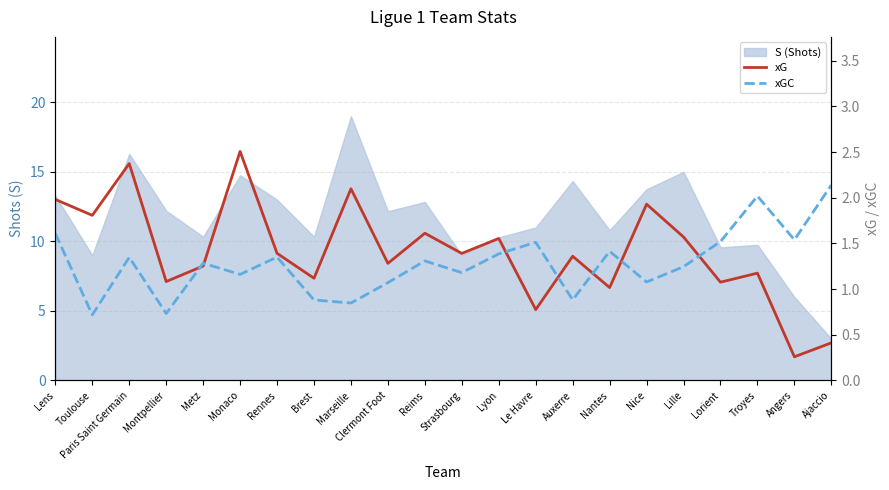

Which label corresponds to the smallest value in the chart?

Angers